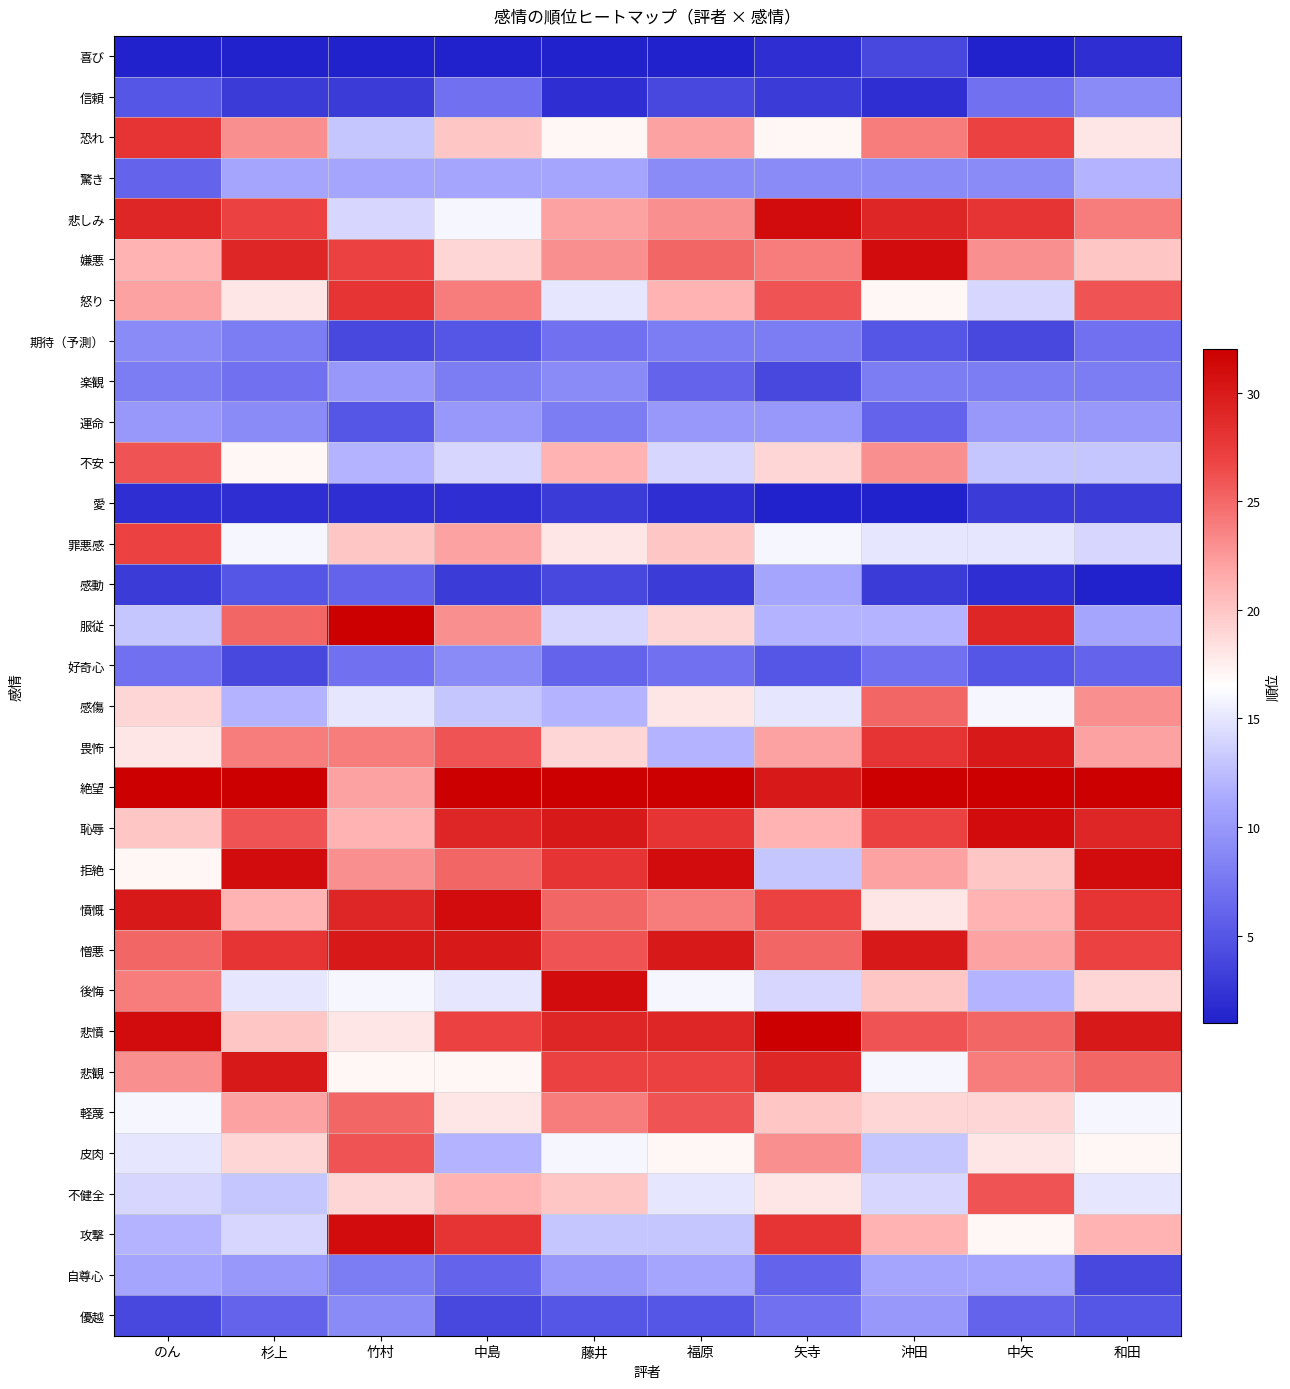

Count the number of data series in this chart.

32